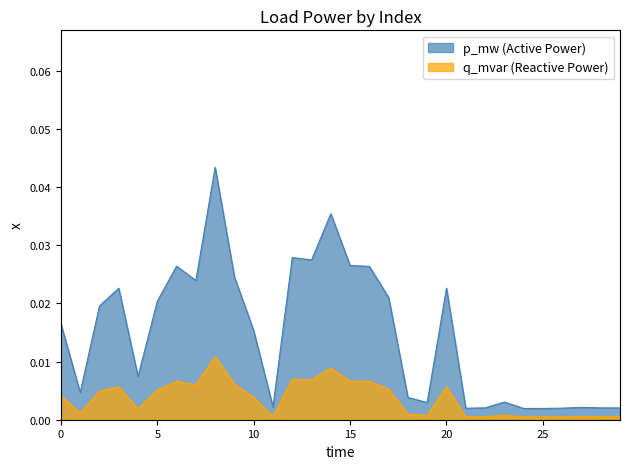

What is the sum of all q_mvar values?

0.1